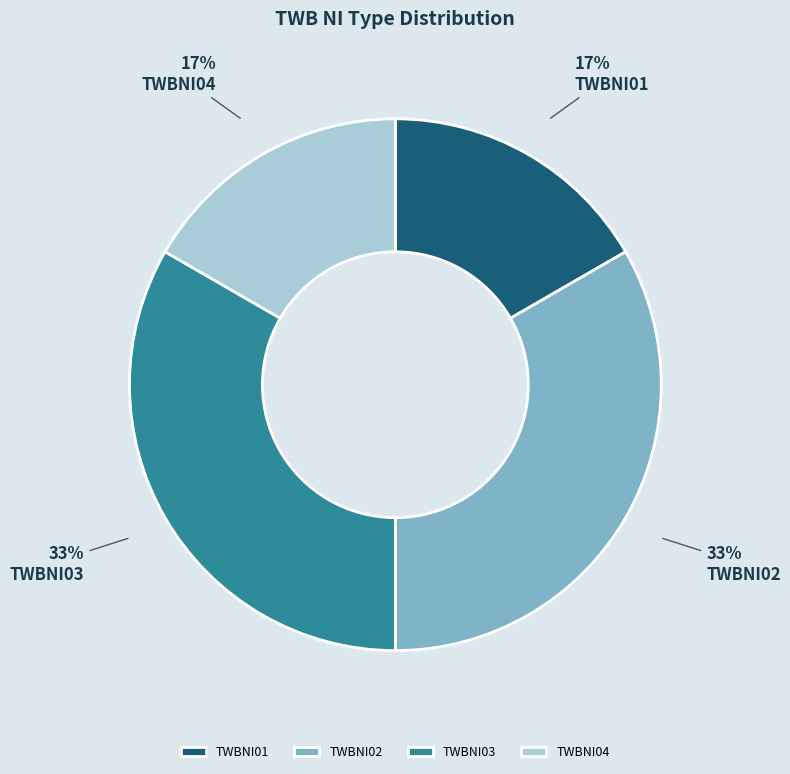

The TWBNI03 slice represents 33% of the pie. True or false?

True